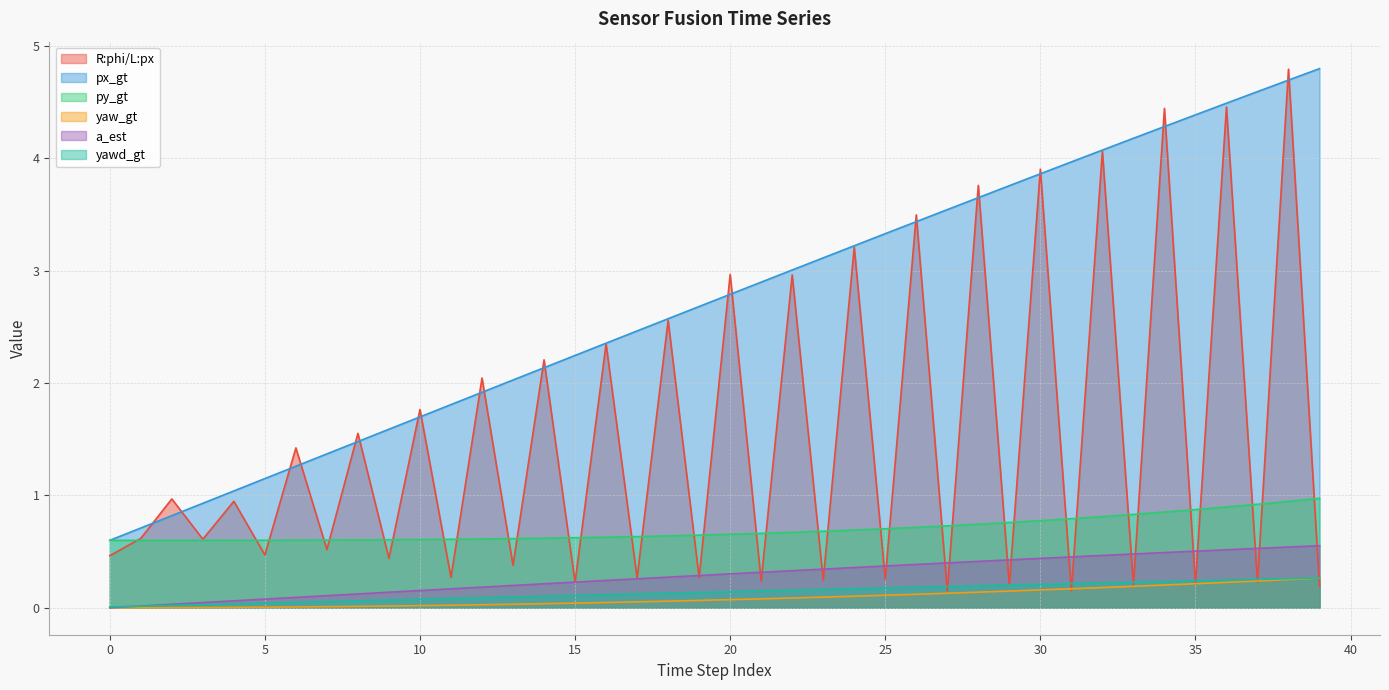

Where does the px_gt series first go above 2?

13